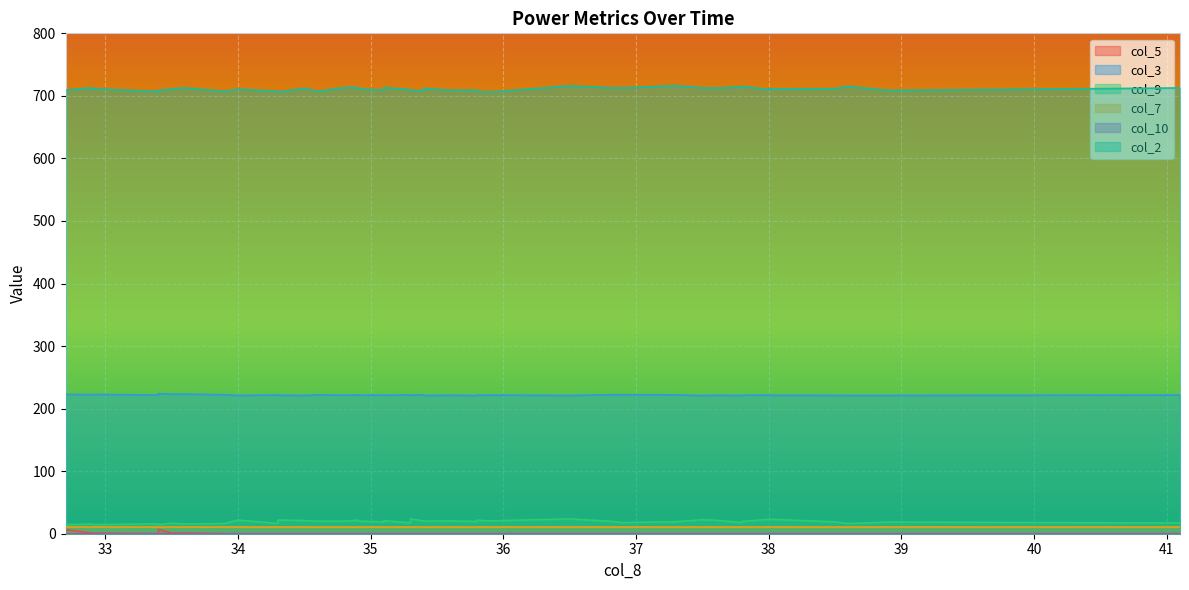

How many data points in col_3 are above 221?

31